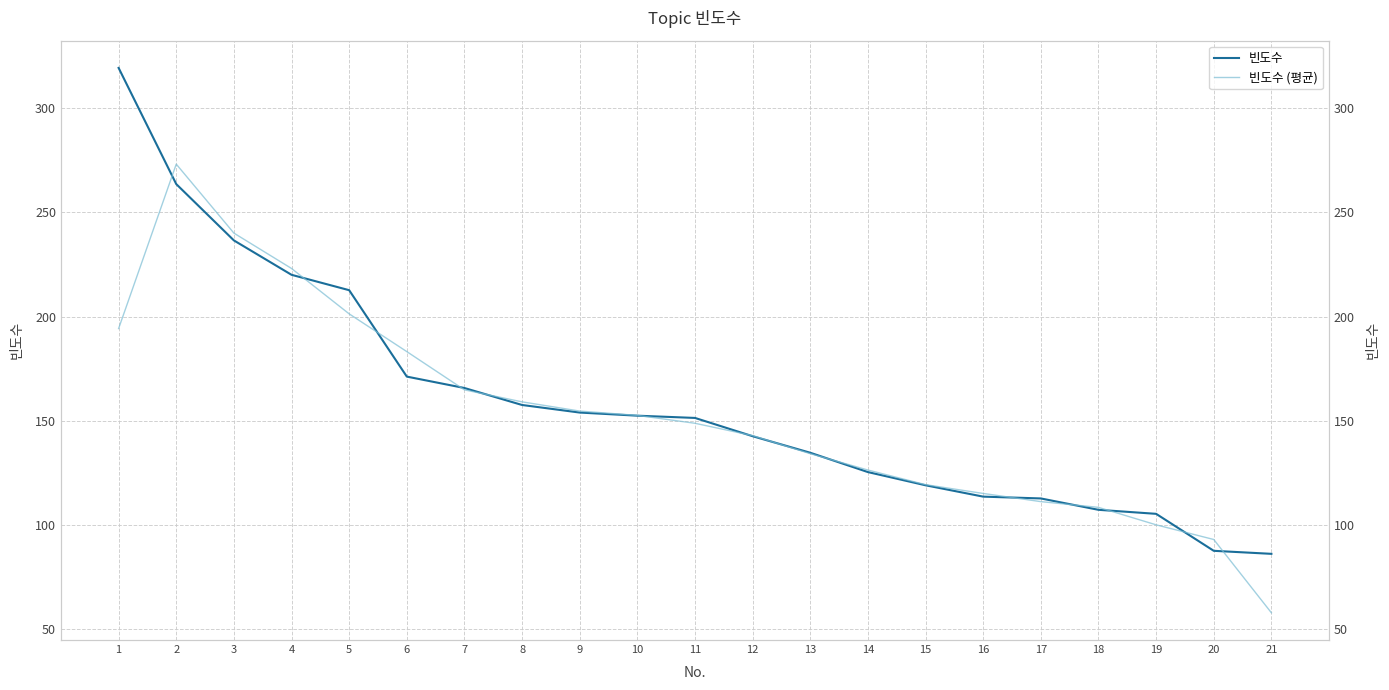

True or false: 빈도수 (평균) and 빈도수 intersect in this chart.

True